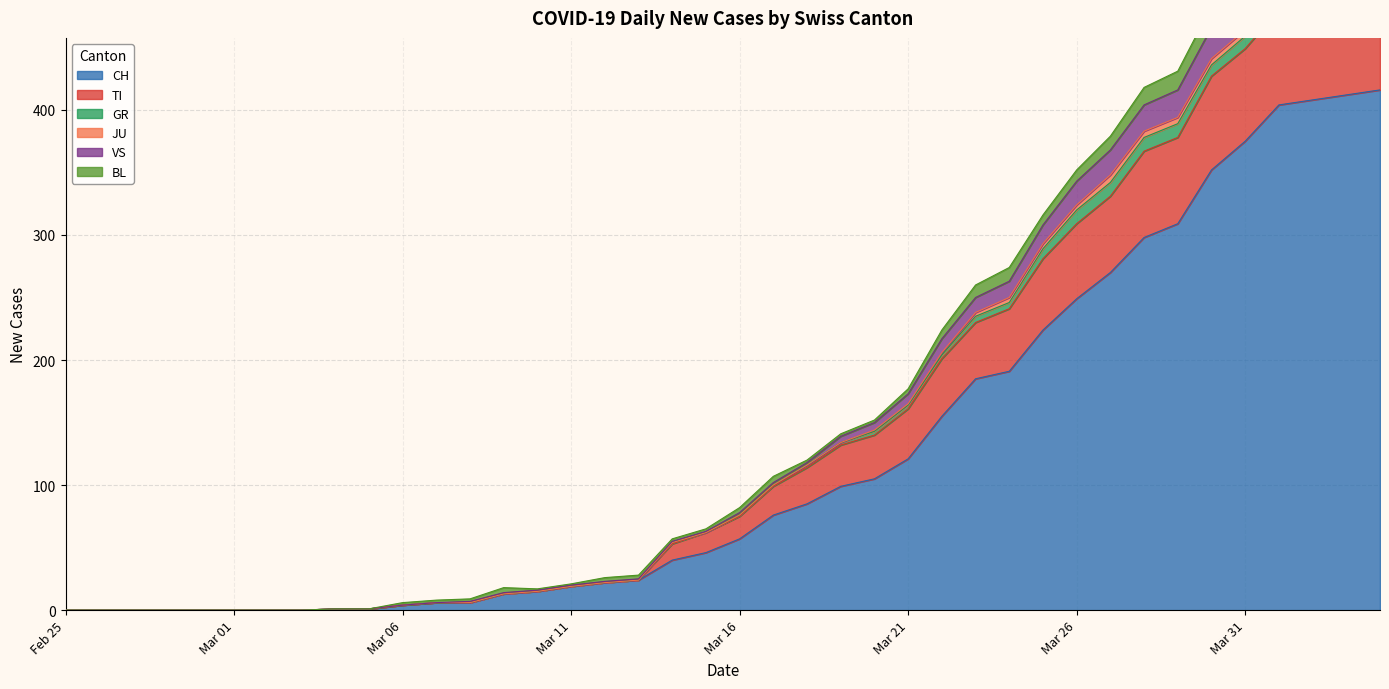

How many data points in CH are above 57?

19